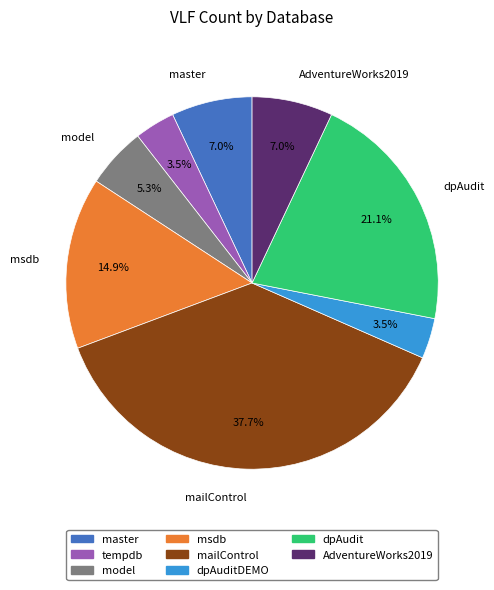

The model slice represents 5% of the pie. True or false?

True